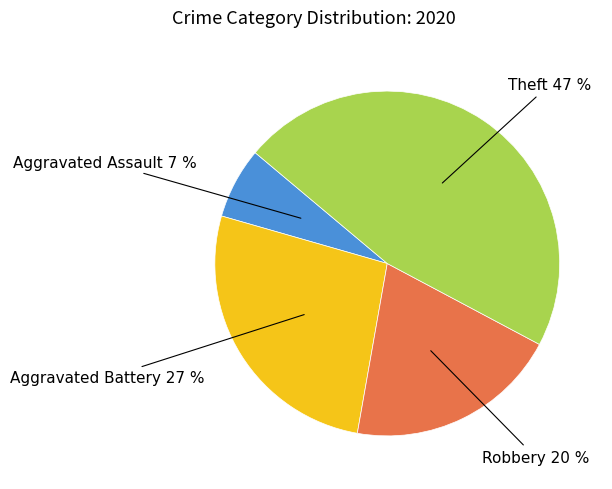

Do Theft and Aggravated Assault together represent more than half of the pie?

Yes